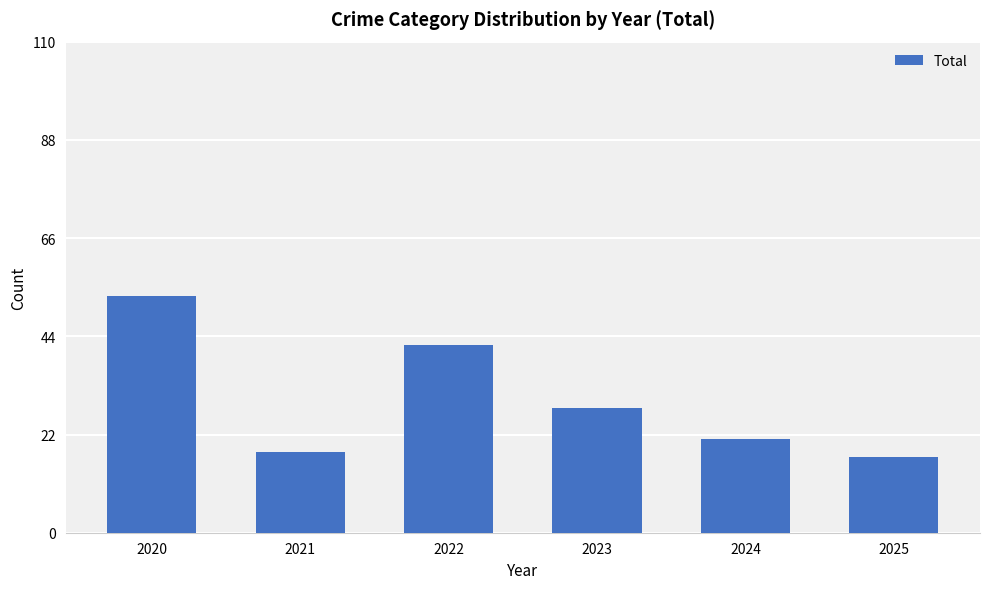

What is the value of the 5th bar from the left?

21